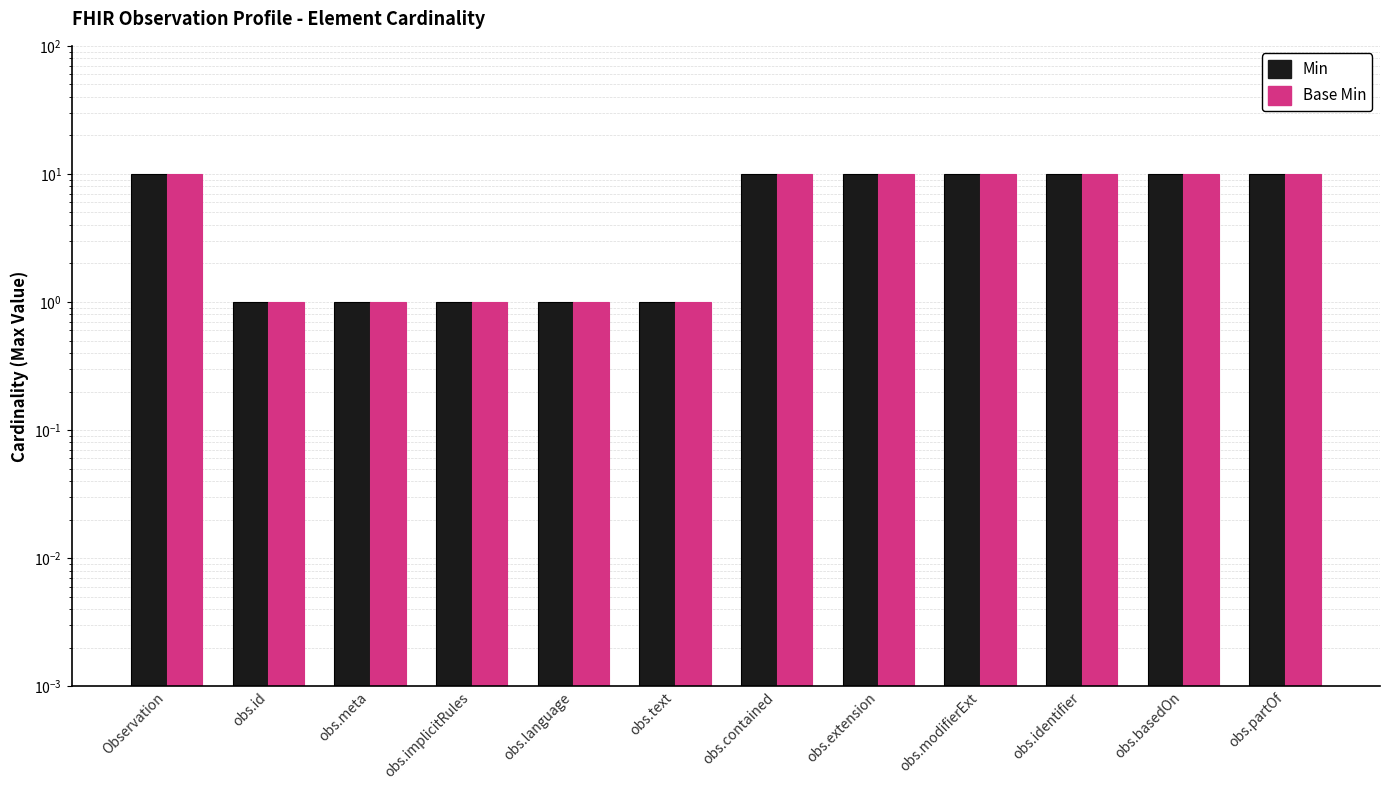

What is the difference between the Min values at obs.language and obs.identifier?

9